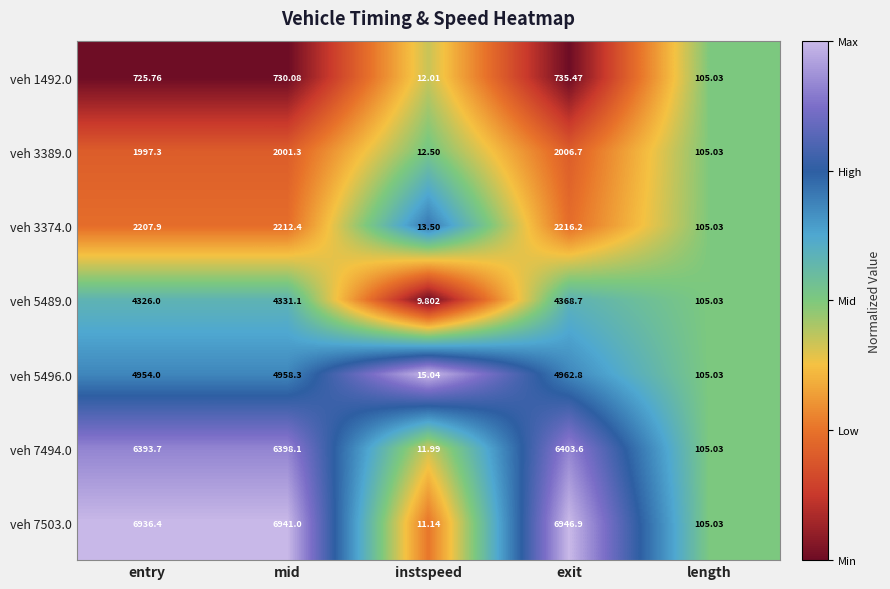

List the labels in order of veh 5489.0 value, largest first.

exit, mid, entry, length, instspeed